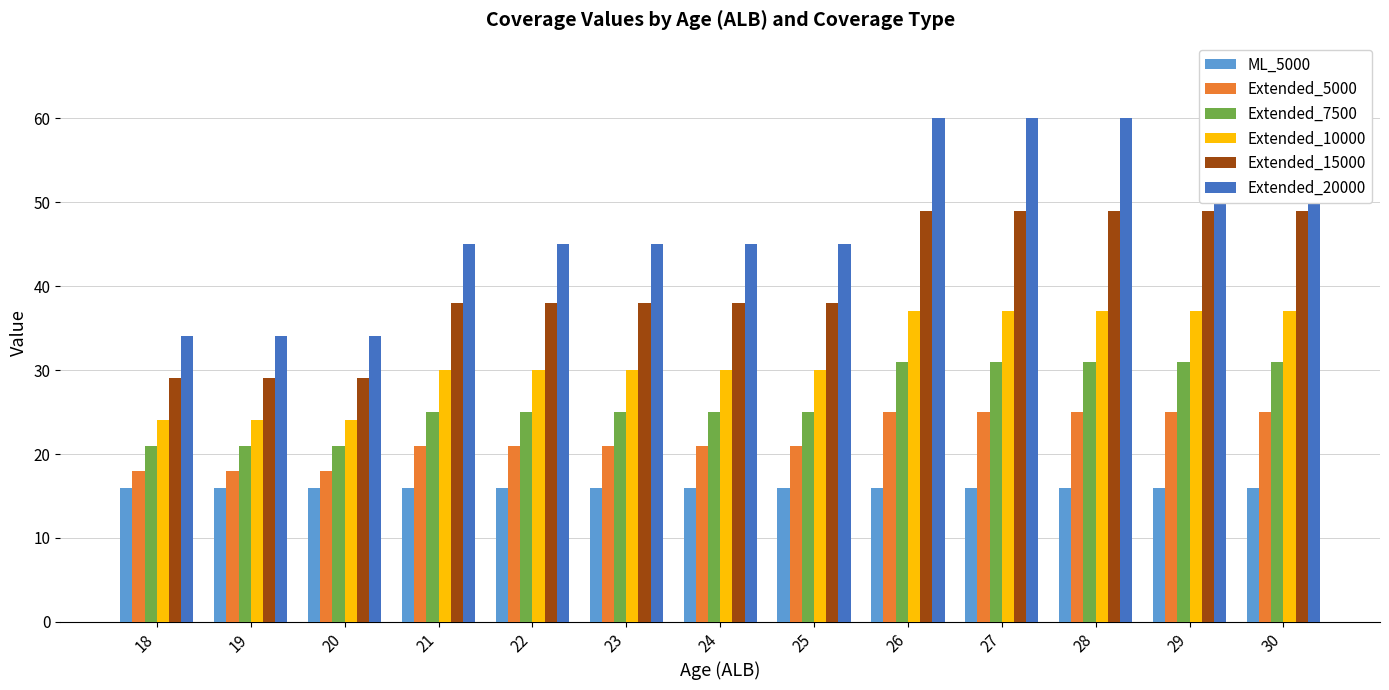

What is the minimum value shown in the chart?

16